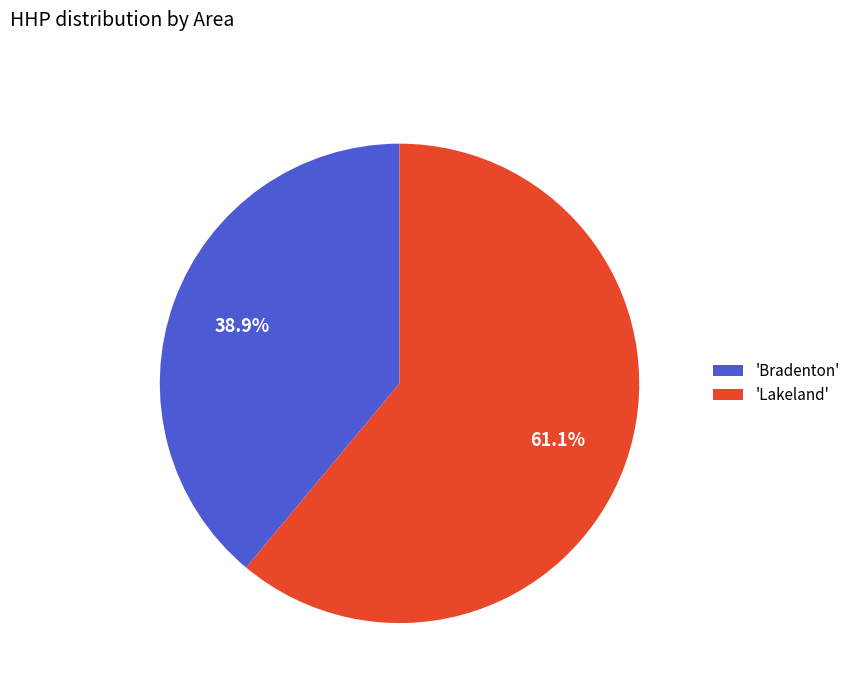

Between 'Bradenton' and 'Lakeland', which is larger?

'Lakeland'